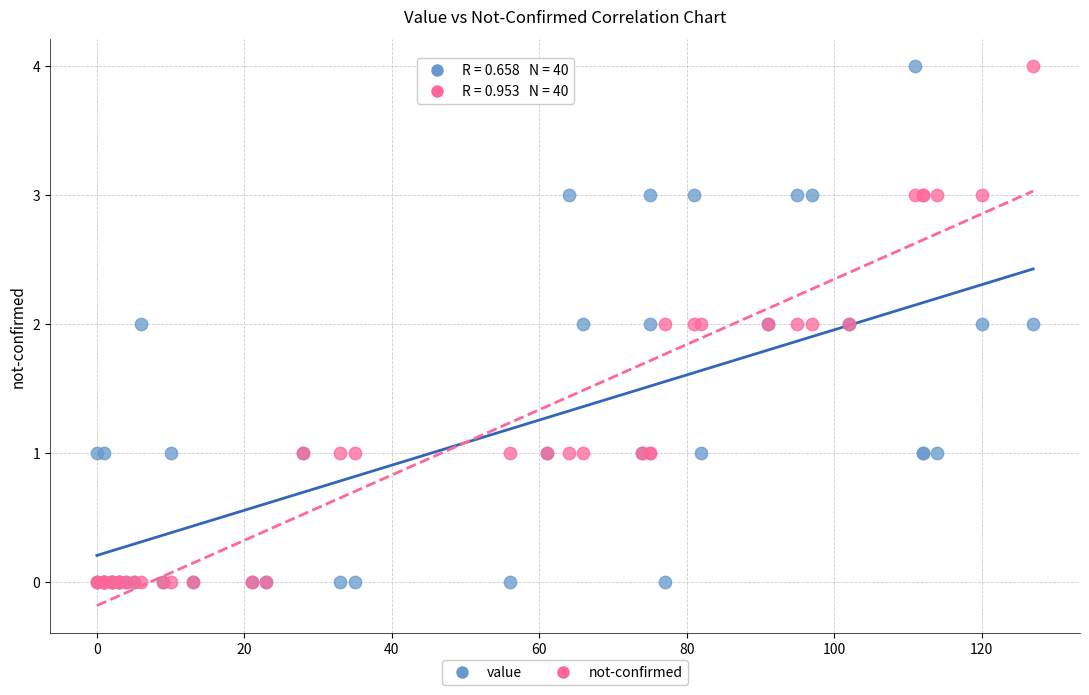

What are all the series names shown in the legend?

value, not-confirmed